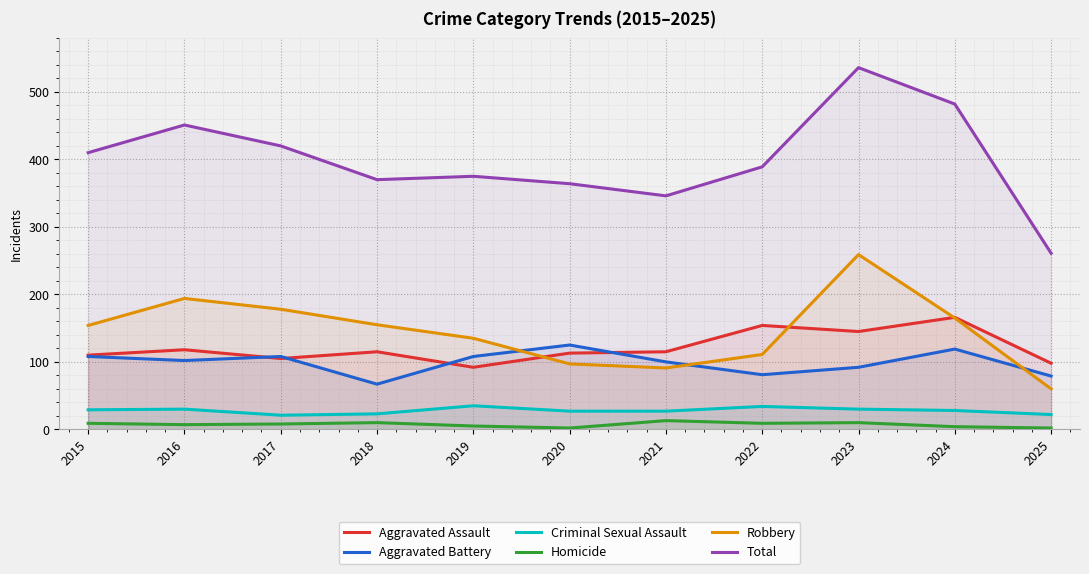

Which category has the lowest value across all series?

2020